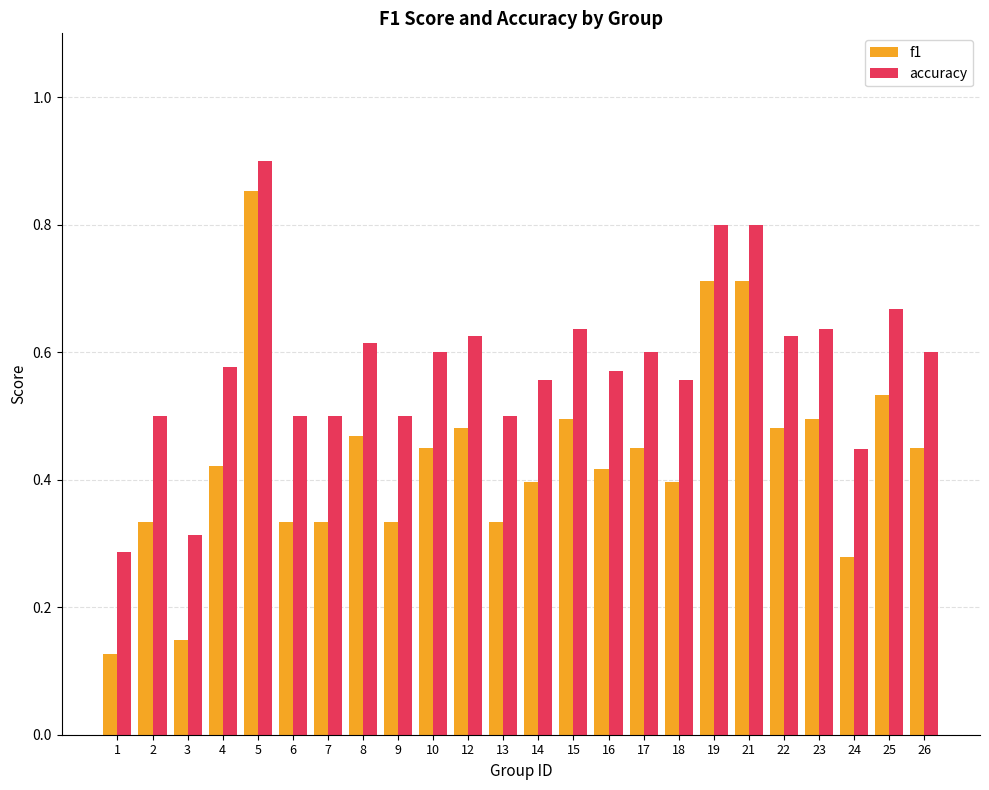

What are all the series names shown in the legend?

f1, accuracy